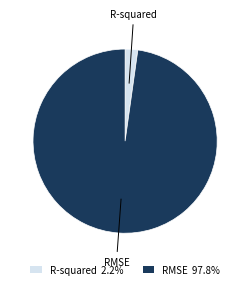

The RMSE slice represents 98% of the pie. True or false?

True